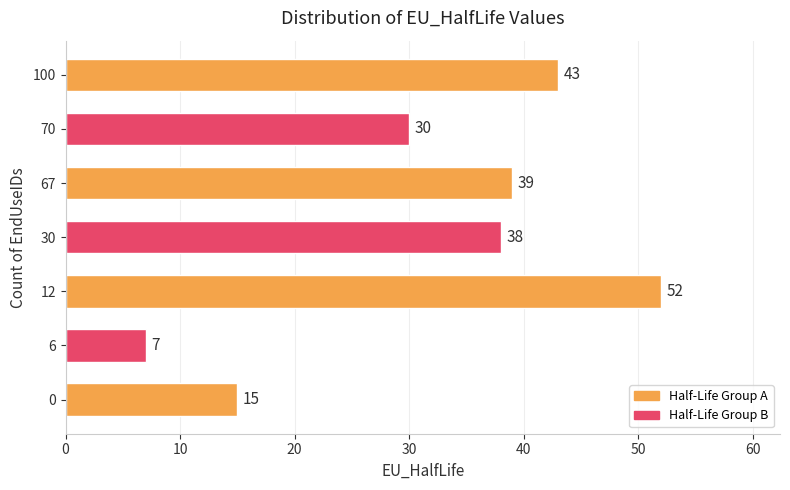

Reading bottom to top, list all the values displayed in this chart.

15	7	52	38	39	30	43